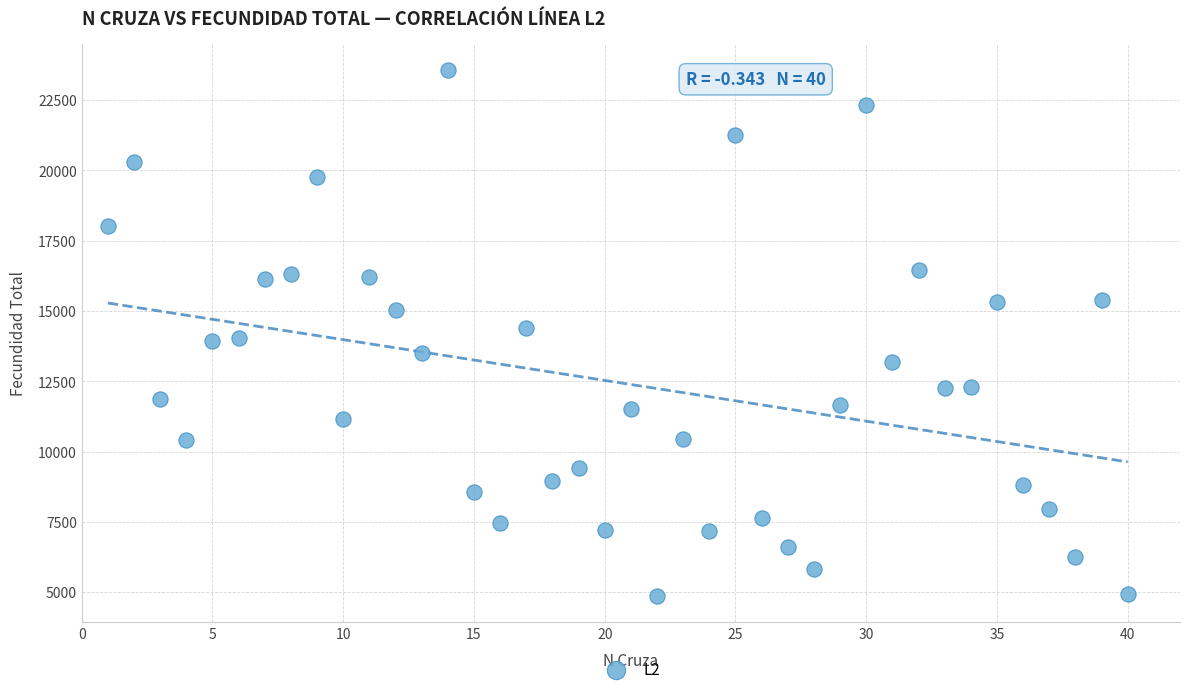

What is the range of X values (max minus min)?

39